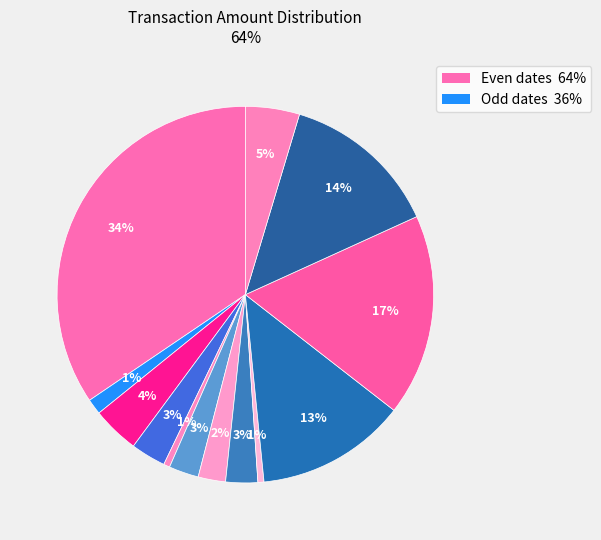

Is there a majority slice in this chart?

No